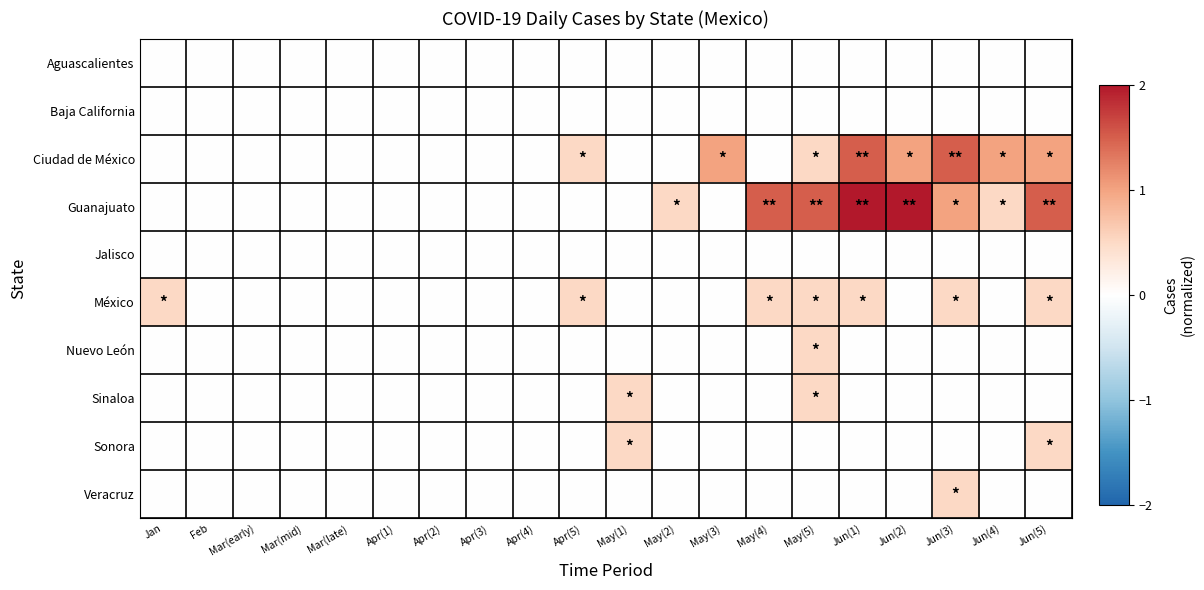

Which series changed the most between May(1) and May(4)?

Guanajuato